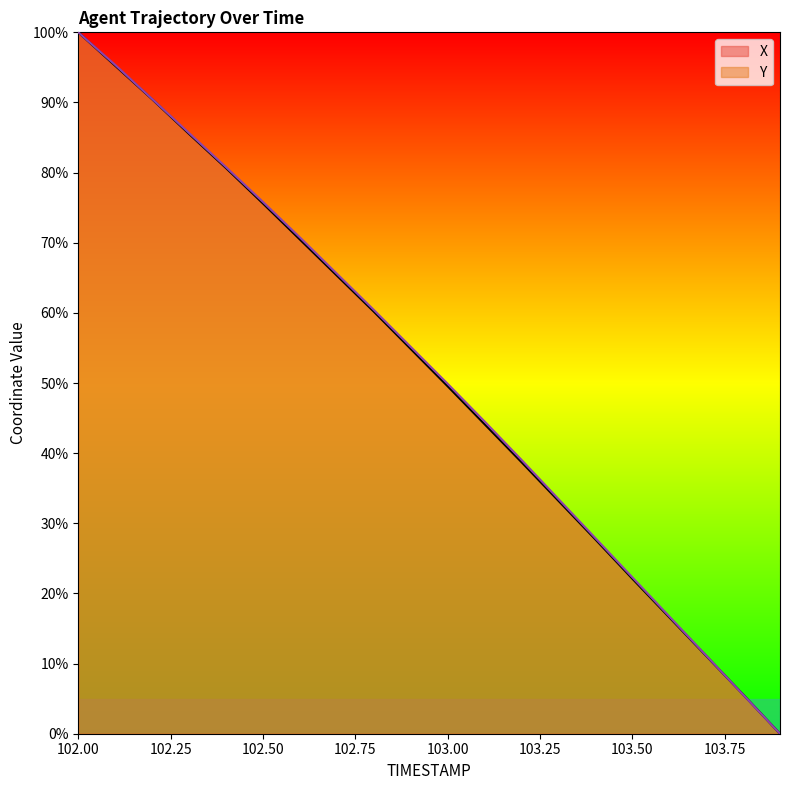

True or false: Y and X cross at least once.

True